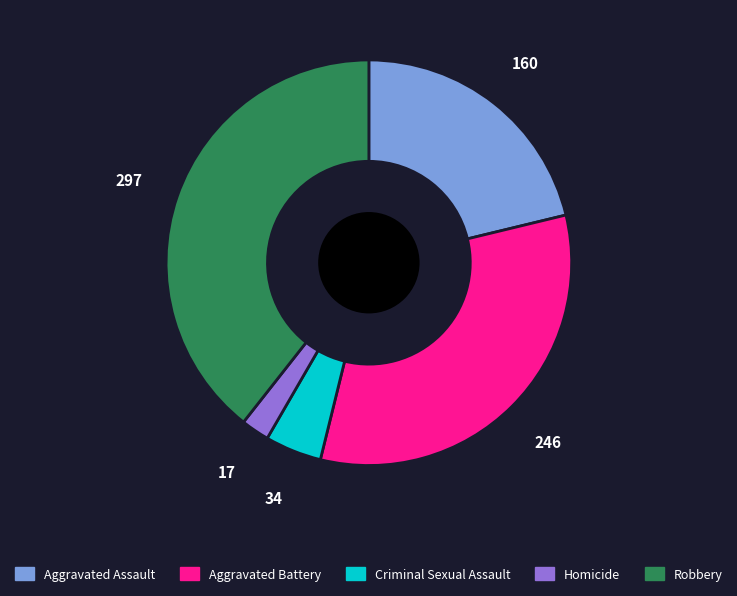

Do Aggravated Battery and Aggravated Assault together represent more than half of the pie?

Yes